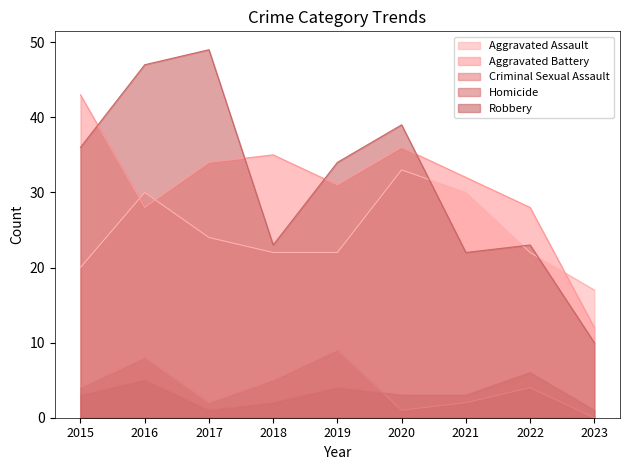

The value of Homicide at 2015 is 3. True or false?

True